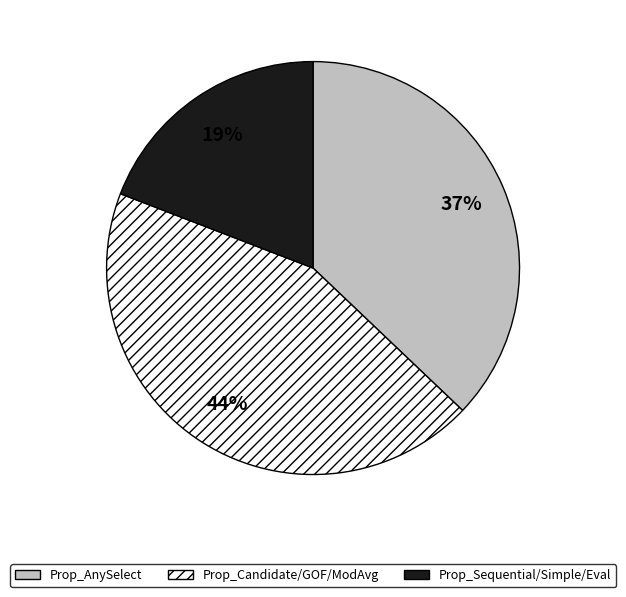

To the nearest percent, what is the average slice percentage?

33%